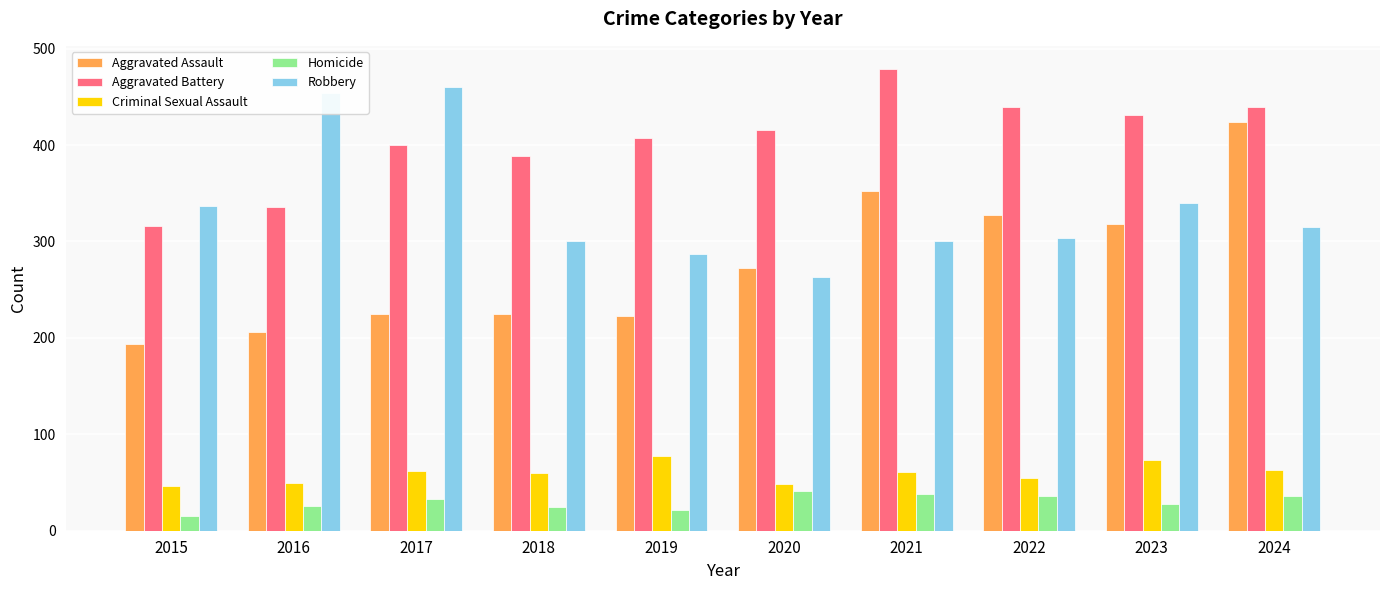

At which label does Robbery first exceed 315?

2015